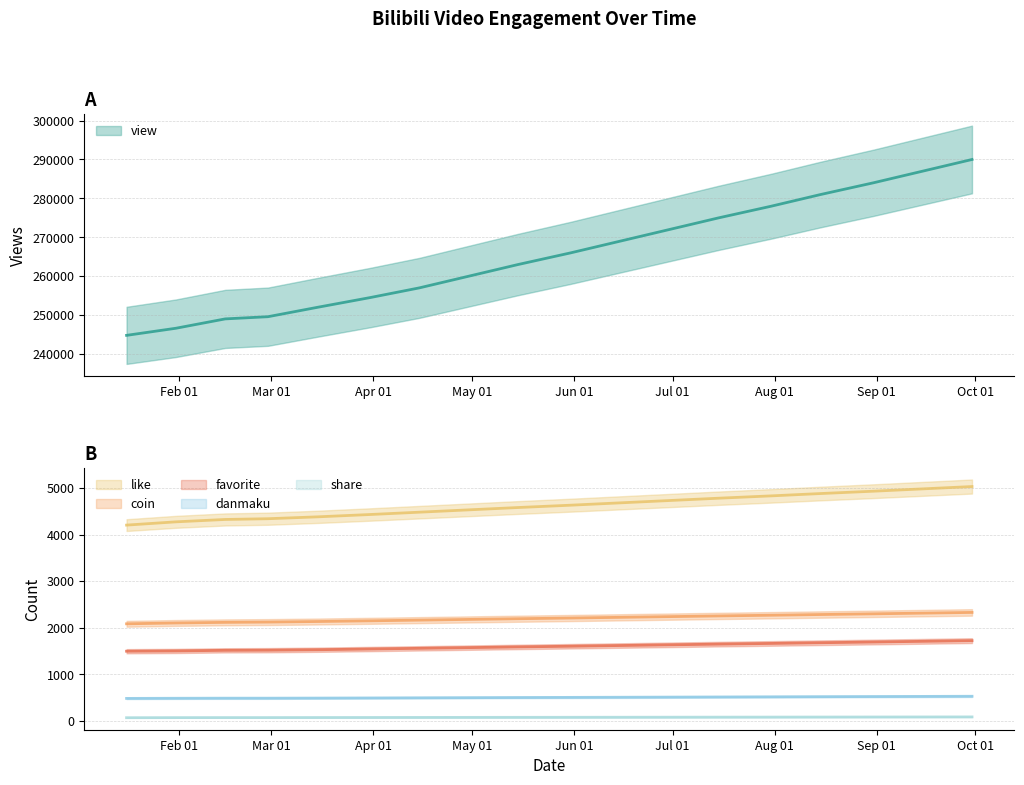

The coin series shows 664 at 14. True or false?

False